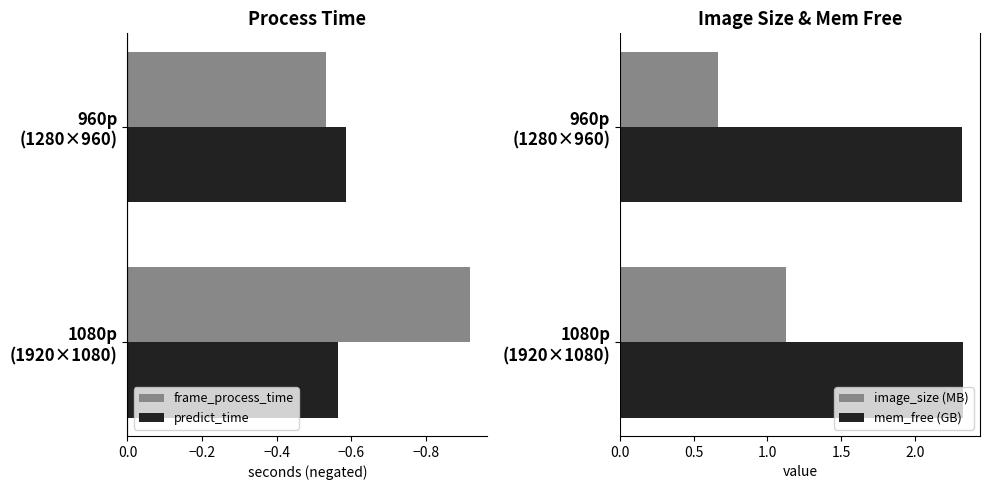

What is the sum of the frame_process_time values at 1080p (1920×1080) and 960p (1280×960)?

-1.5